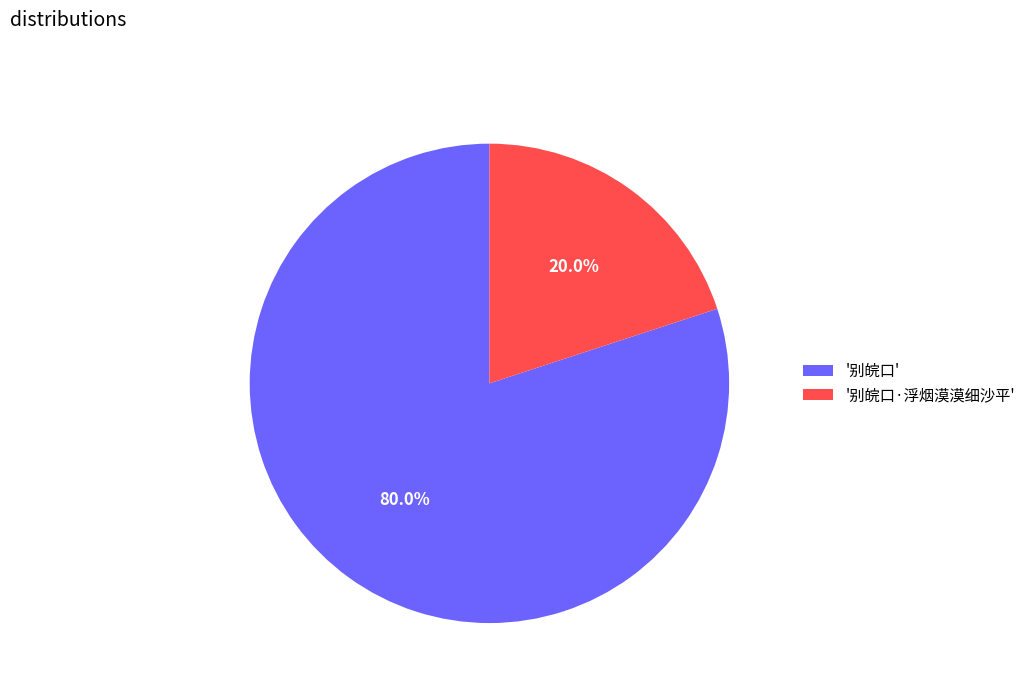

Which slice is the largest?

'别皖口'